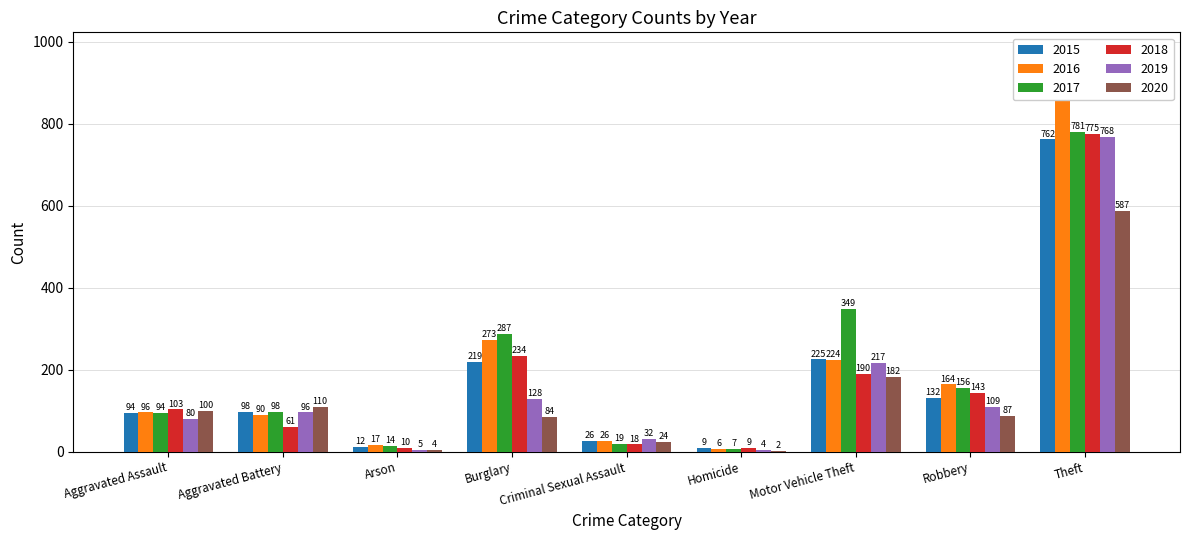

Is it true that 2019 equals 214 at Burglary?

False